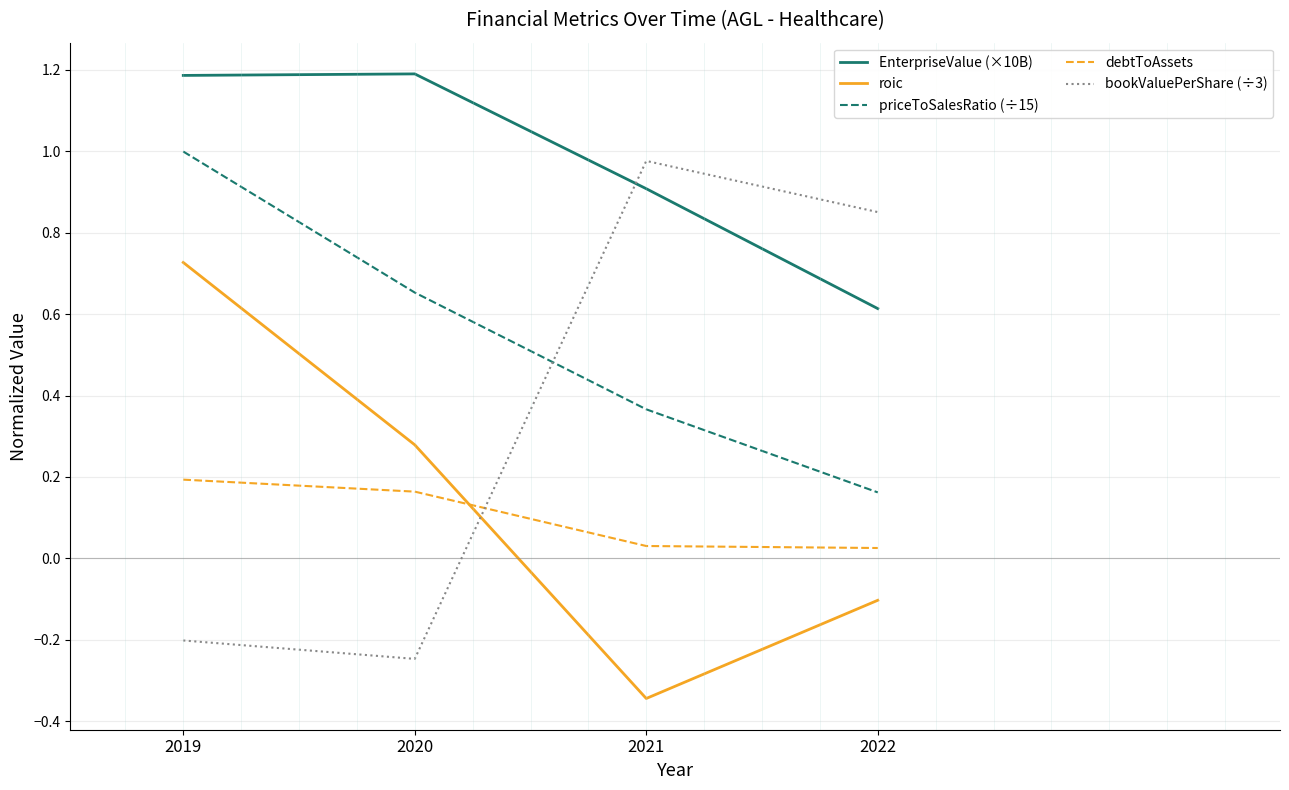

List the series in order of their peak value, highest first.

EnterpriseValue (×10B), priceToSalesRatio (÷15), bookValuePerShare (÷3), roic, debtToAssets